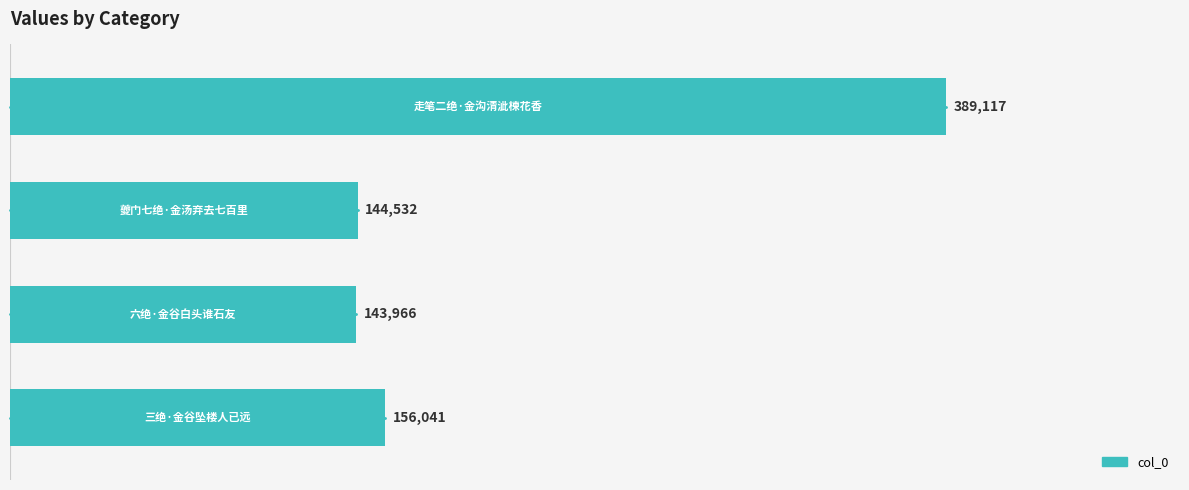

Which has a higher value, 300000 or 200000?

300000